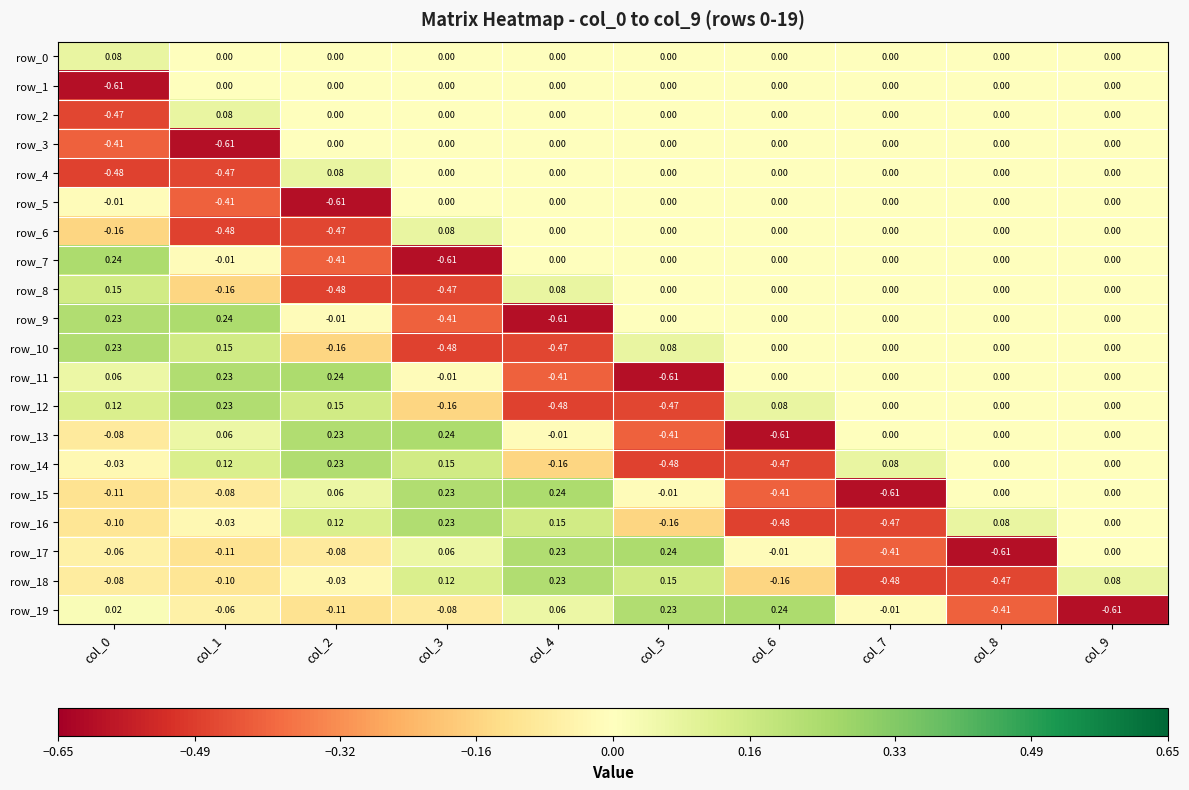

How many values in the row_6 series are below 0?

3